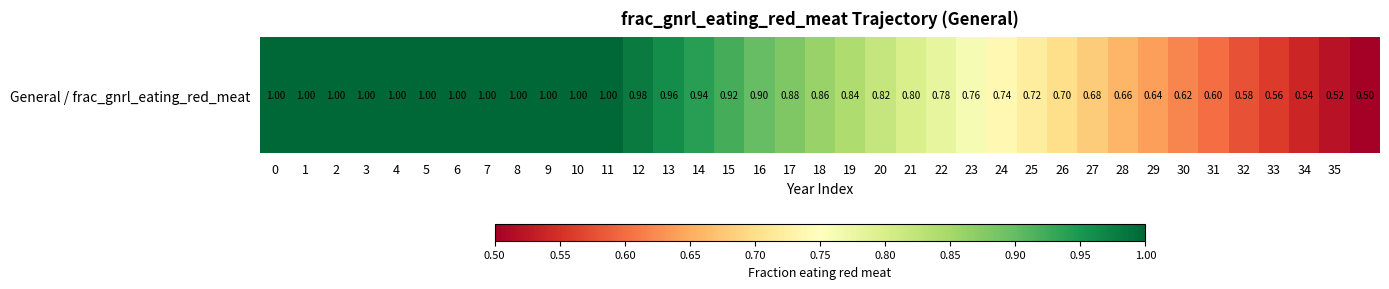

What value does the data have at 30?

0.6